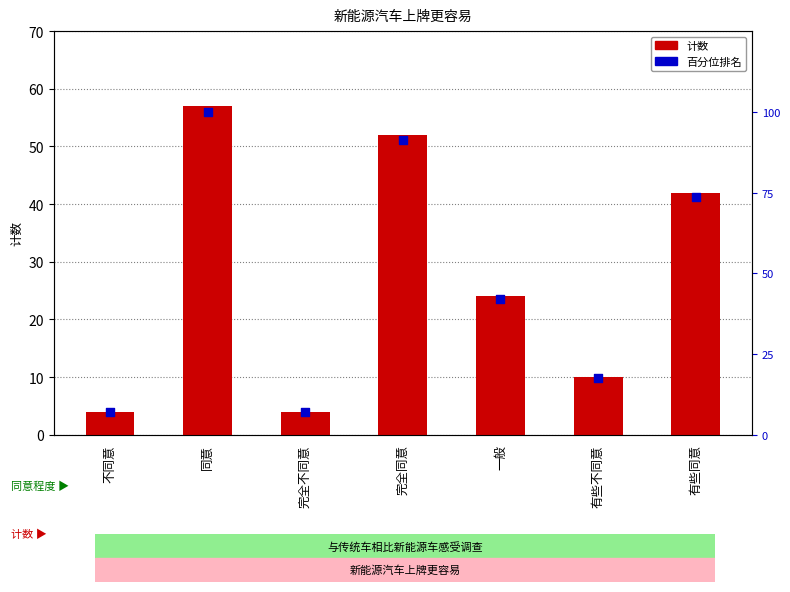

Which series reaches the maximum Y coordinate?

百分位